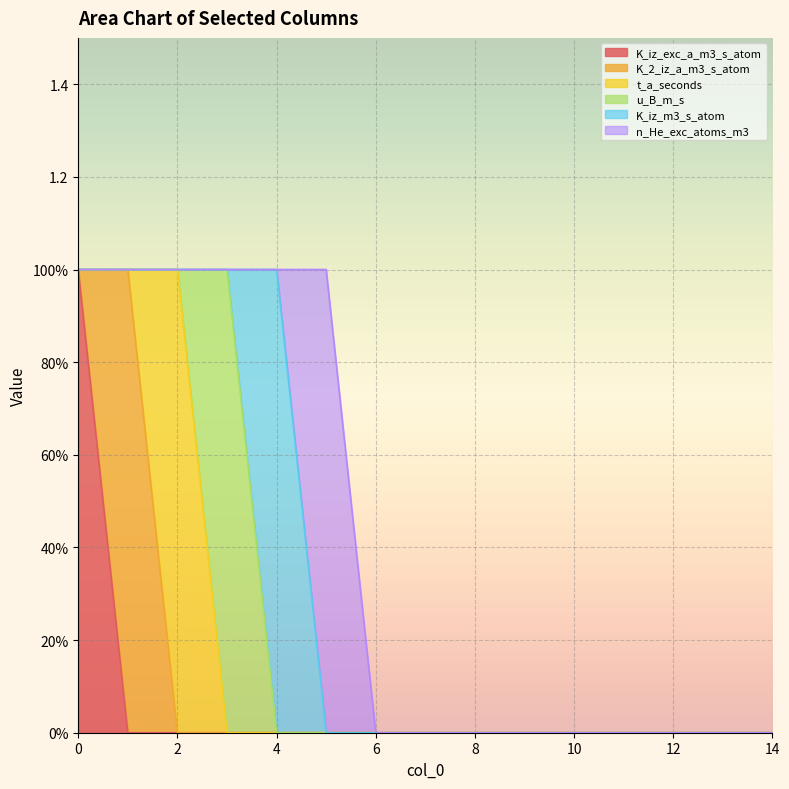

Count the number of categories in the chart.

15